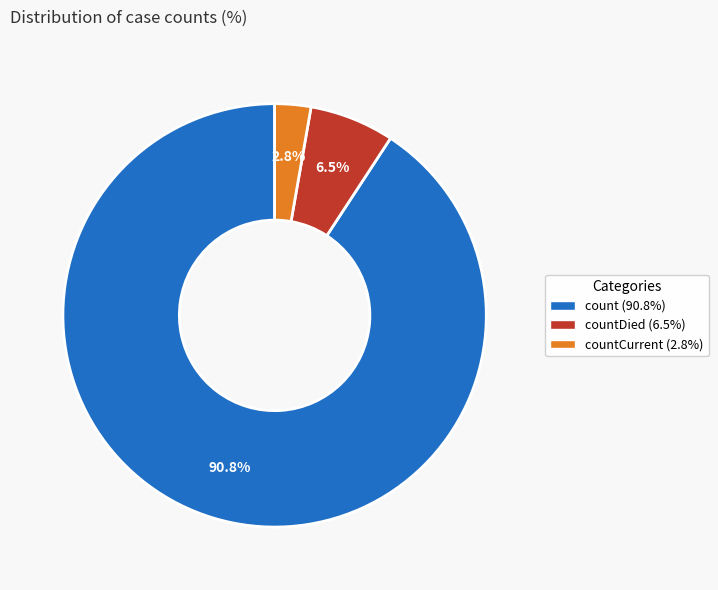

Is there any slice that represents more than half of the pie?

Yes